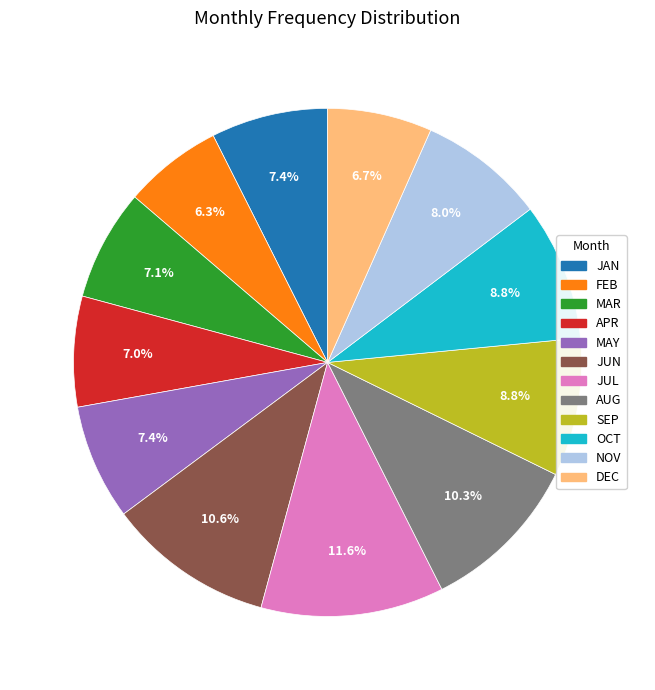

Does any single category account for the majority?

No